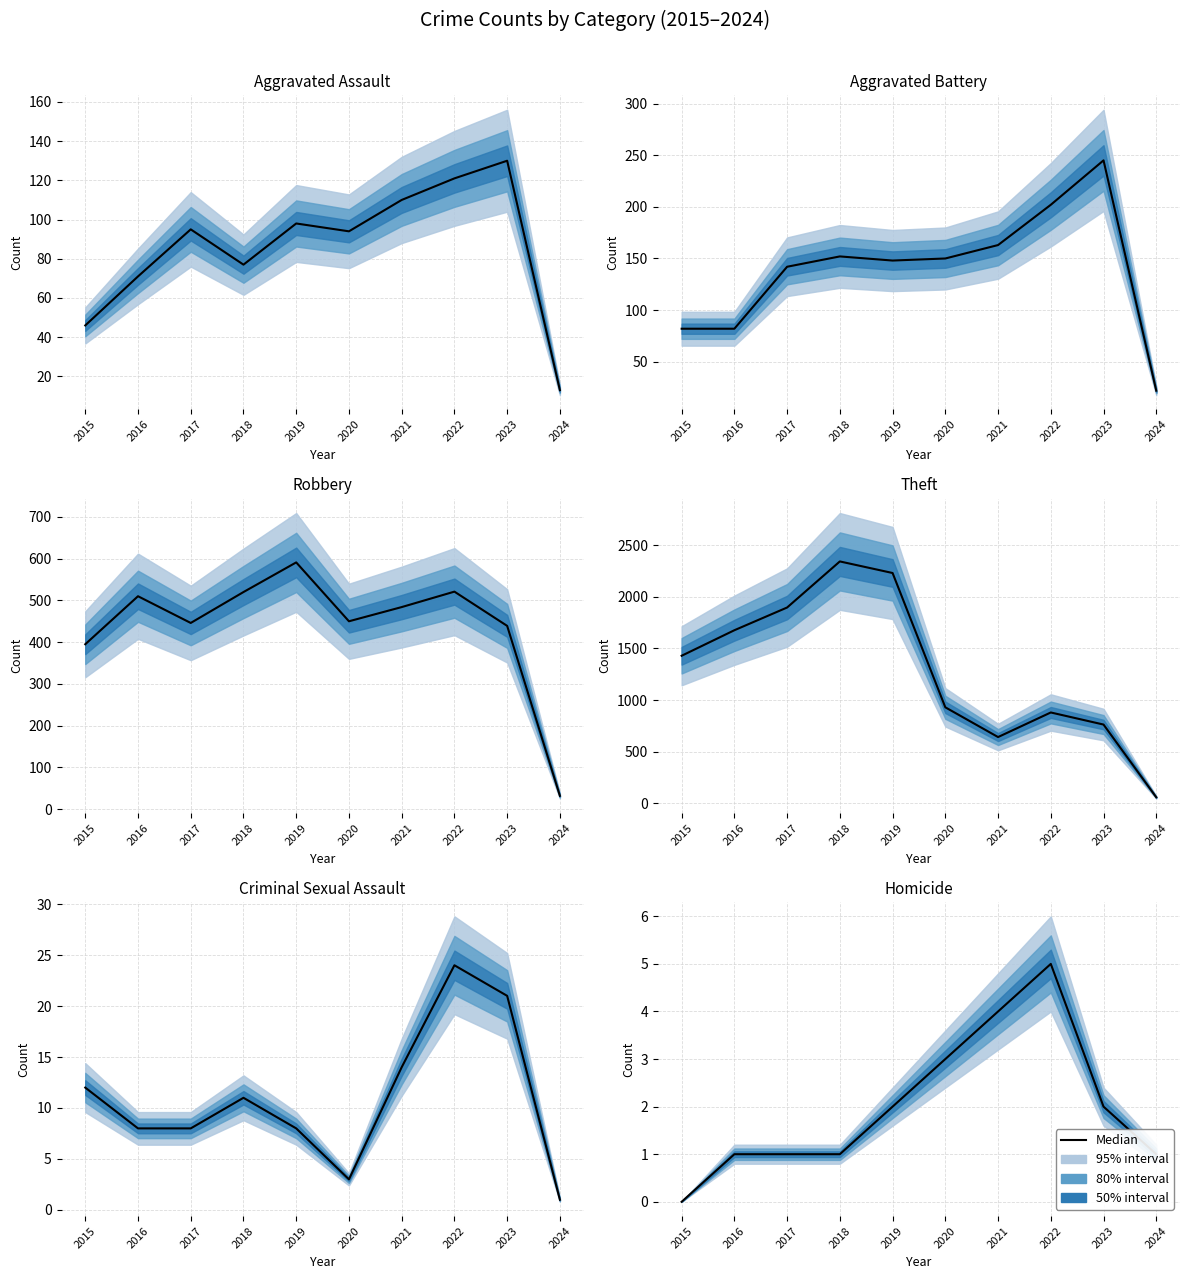

Which category has the lowest value across all series?

2015